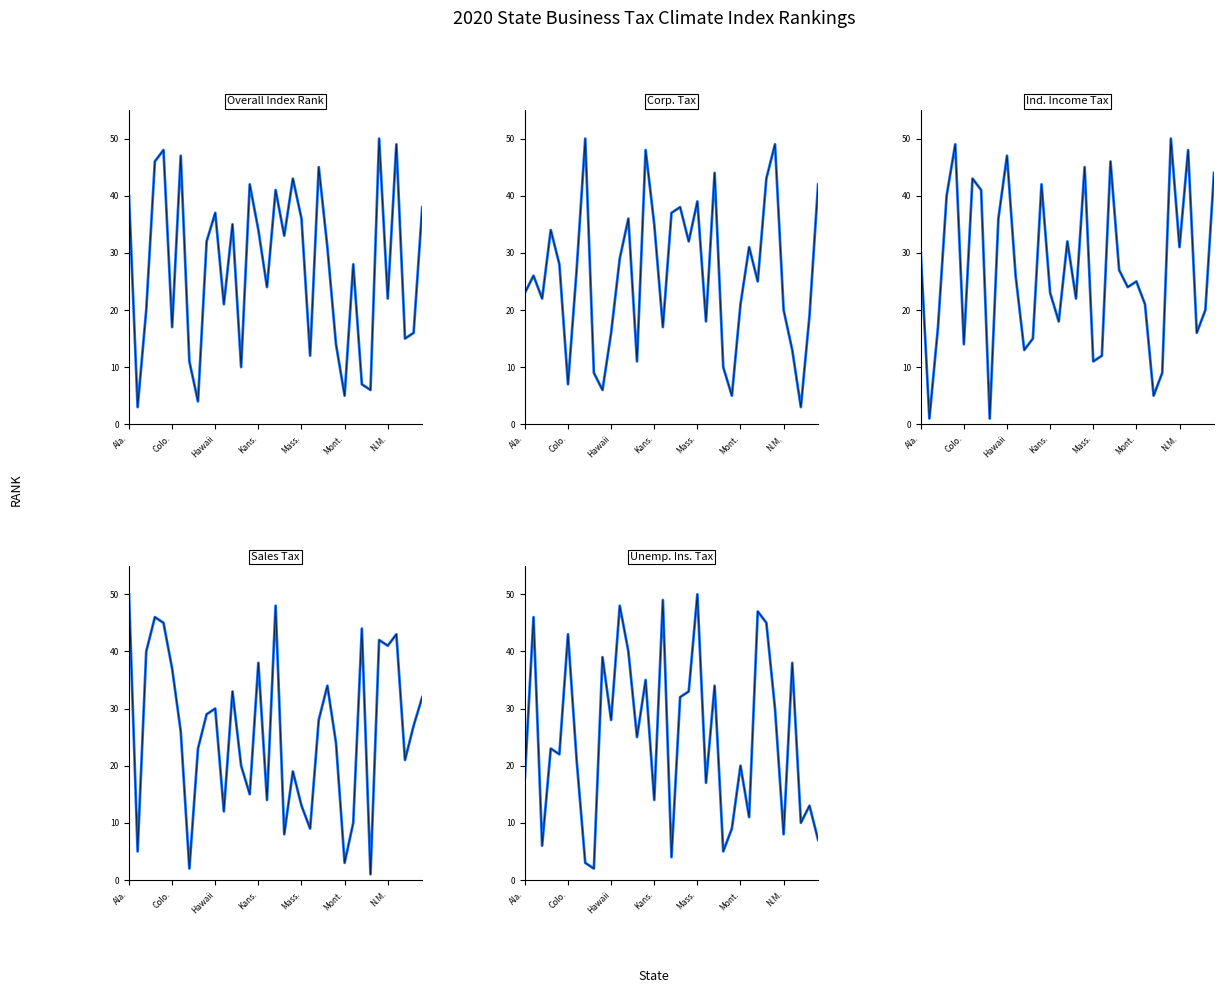

After their last crossing, which series has the higher values: Unemp. Ins. Tax or Overall Index Rank?

Overall Index Rank